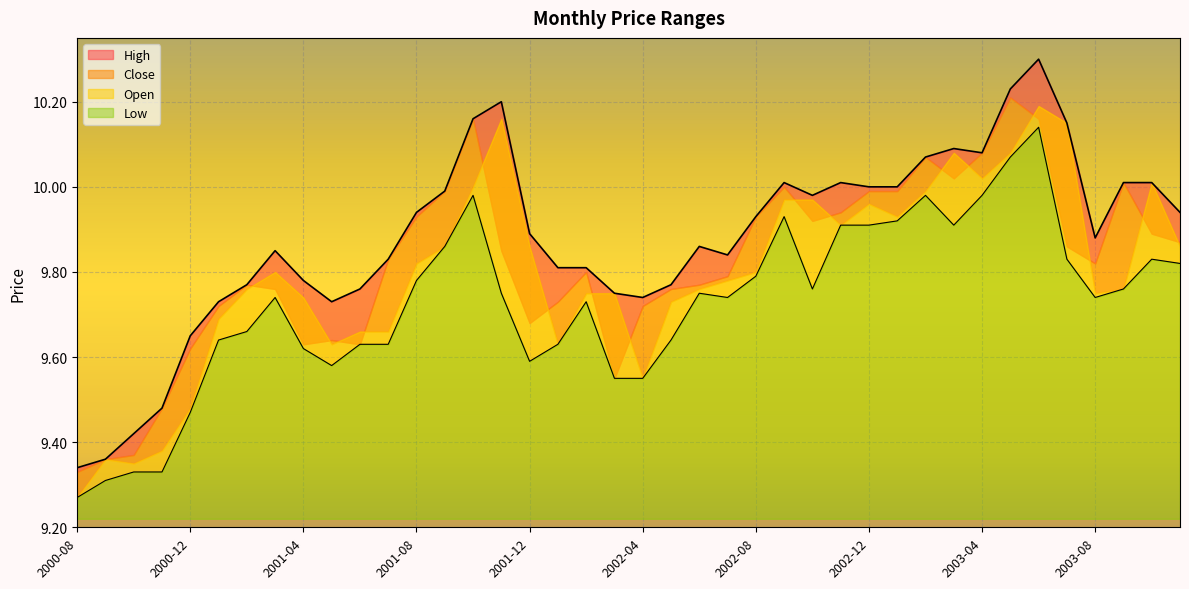

How many categories are shown in the chart?

40